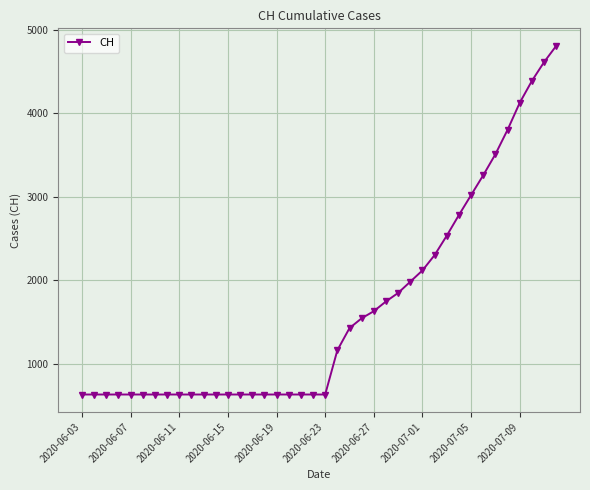

What is the greatest value displayed?

4812